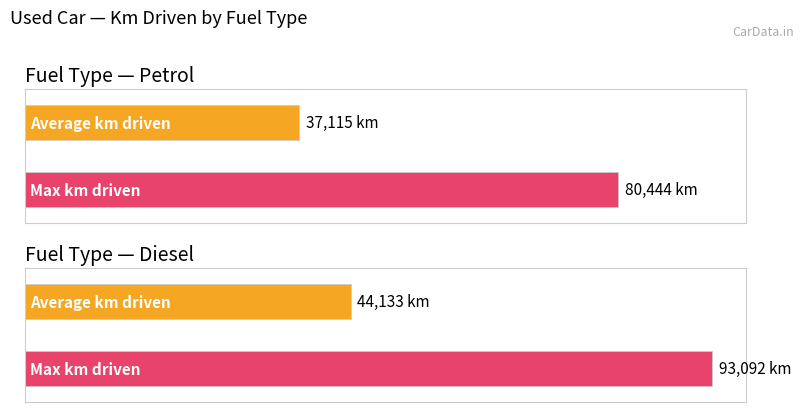

Which series changed the most between 12 and 18?

Max km driven